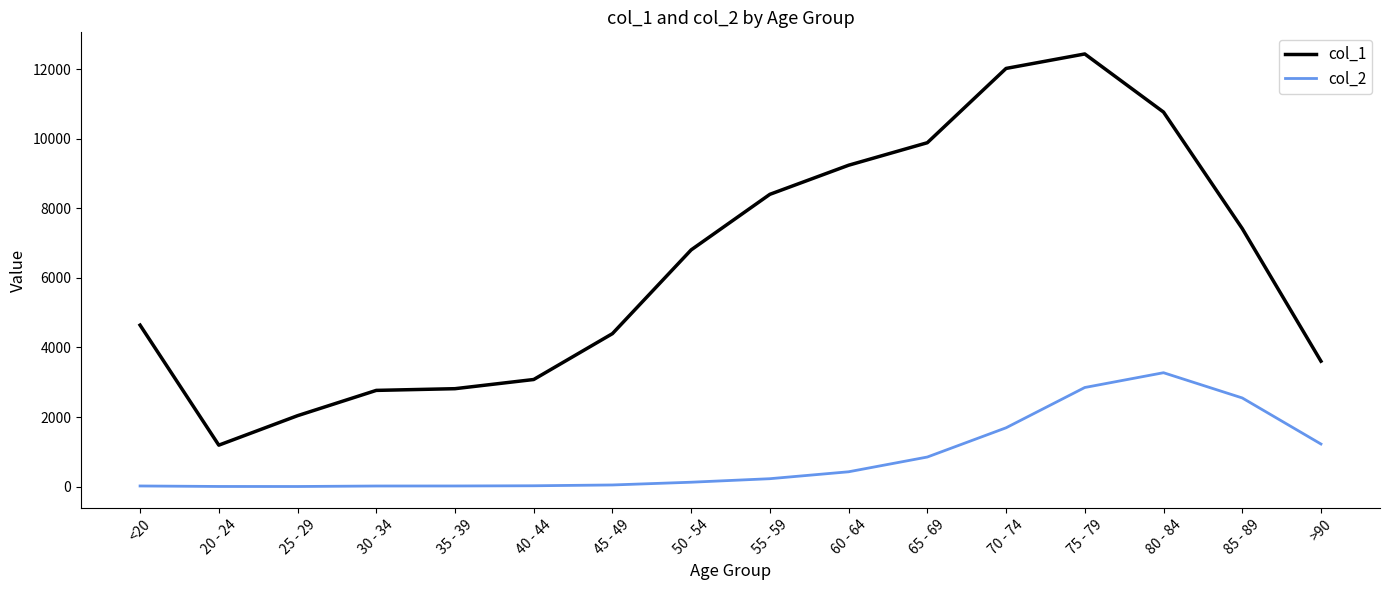

At 50 - 54, list the series in order from smallest to largest.

col_2, col_1